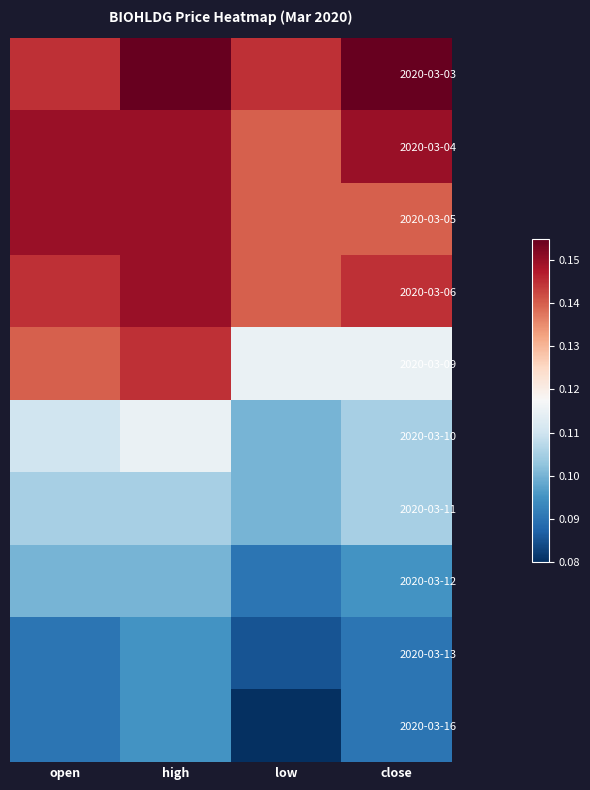

Which has a higher value, low or close?

close